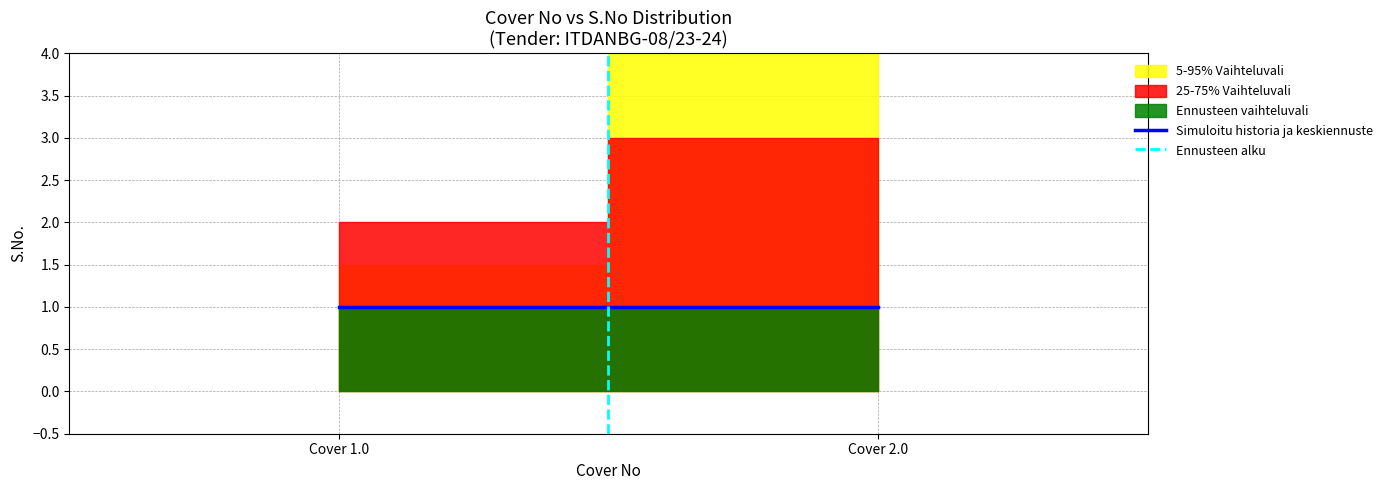

Reading right to left, transcribe all the data shown in this chart.

Simuloitu historia ja keskiennuste: 1	1
Ennusteen alku: 1	0